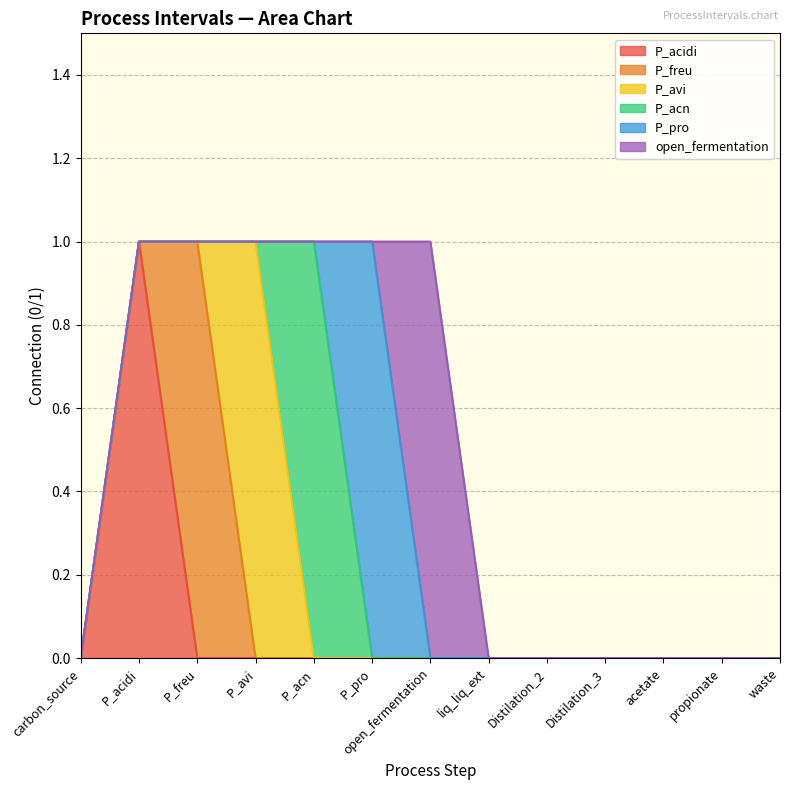

Reading right to left, extract all data points from this chart.

P_acidi: waste=0	propionate=0	acetate=0	Distilation_3=0	Distilation_2=0	liq_liq_ext=0	open_fermentation=0	P_pro=0	P_acn=0	P_avi=0	P_freu=0	P_acidi=1	carbon_source=0
P_freu: waste=0	propionate=0	acetate=0	Distilation_3=0	Distilation_2=0	liq_liq_ext=0	open_fermentation=0	P_pro=0	P_acn=0	P_avi=0	P_freu=1	P_acidi=0	carbon_source=0
P_avi: waste=0	propionate=0	acetate=0	Distilation_3=0	Distilation_2=0	liq_liq_ext=0	open_fermentation=0	P_pro=0	P_acn=0	P_avi=1	P_freu=0	P_acidi=0	carbon_source=0
P_acn: waste=0	propionate=0	acetate=0	Distilation_3=0	Distilation_2=0	liq_liq_ext=0	open_fermentation=0	P_pro=0	P_acn=1	P_avi=0	P_freu=0	P_acidi=0	carbon_source=0
P_pro: waste=0	propionate=0	acetate=0	Distilation_3=0	Distilation_2=0	liq_liq_ext=0	open_fermentation=0	P_pro=1	P_acn=0	P_avi=0	P_freu=0	P_acidi=0	carbon_source=0
open_fermentation: waste=0	propionate=0	acetate=0	Distilation_3=0	Distilation_2=0	liq_liq_ext=0	open_fermentation=1	P_pro=0	P_acn=0	P_avi=0	P_freu=0	P_acidi=0	carbon_source=0